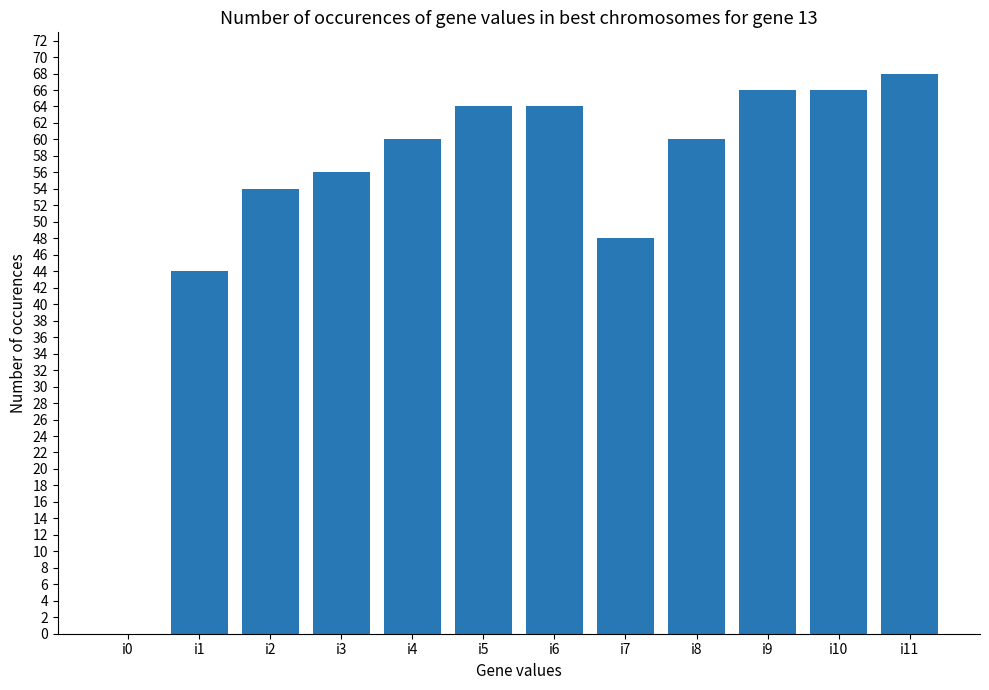

What is the sum of the values at i5 and i10?

130